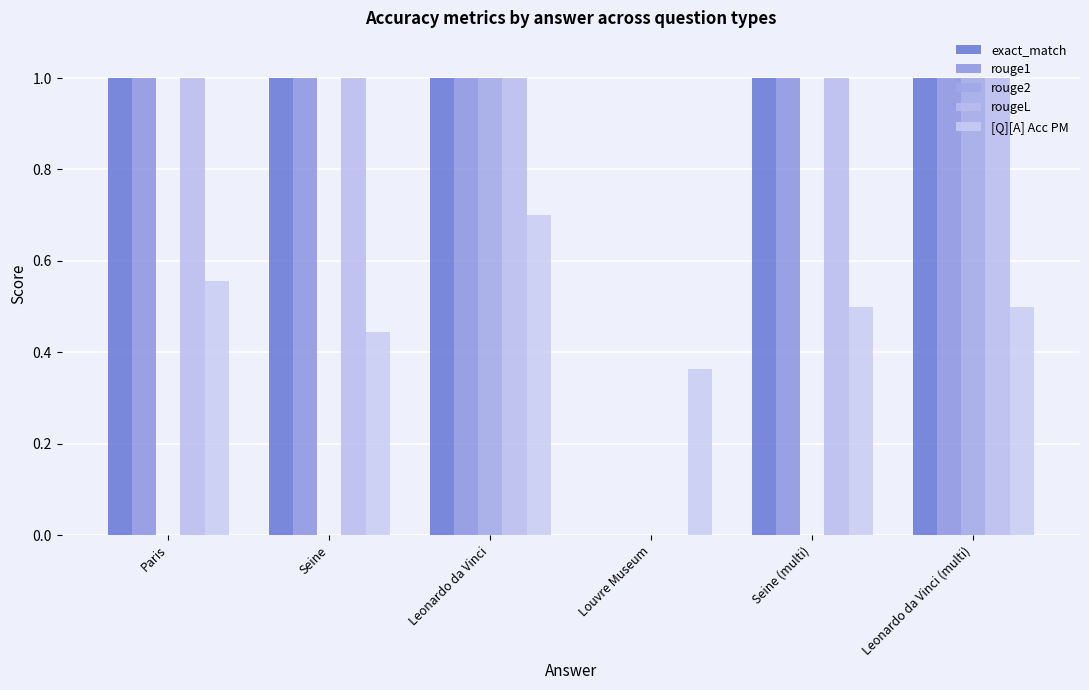

What is the total value across all series at Paris?

3.6